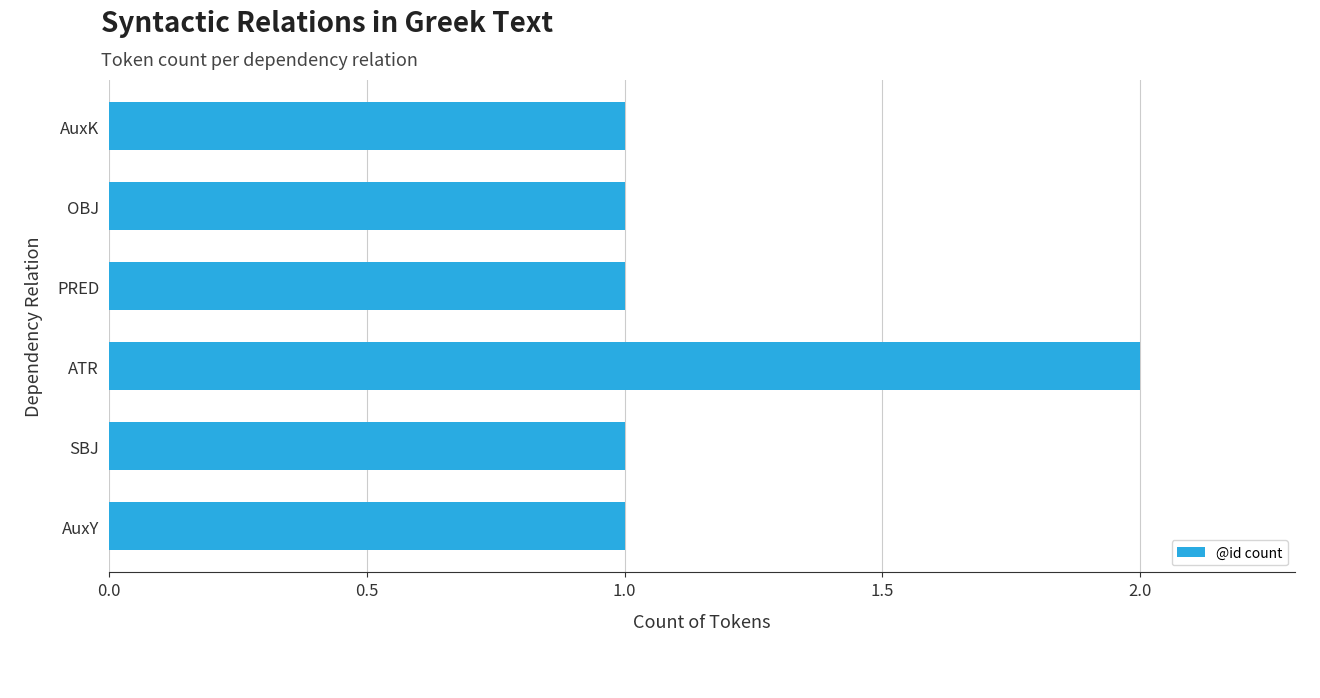

What is the average value?

1